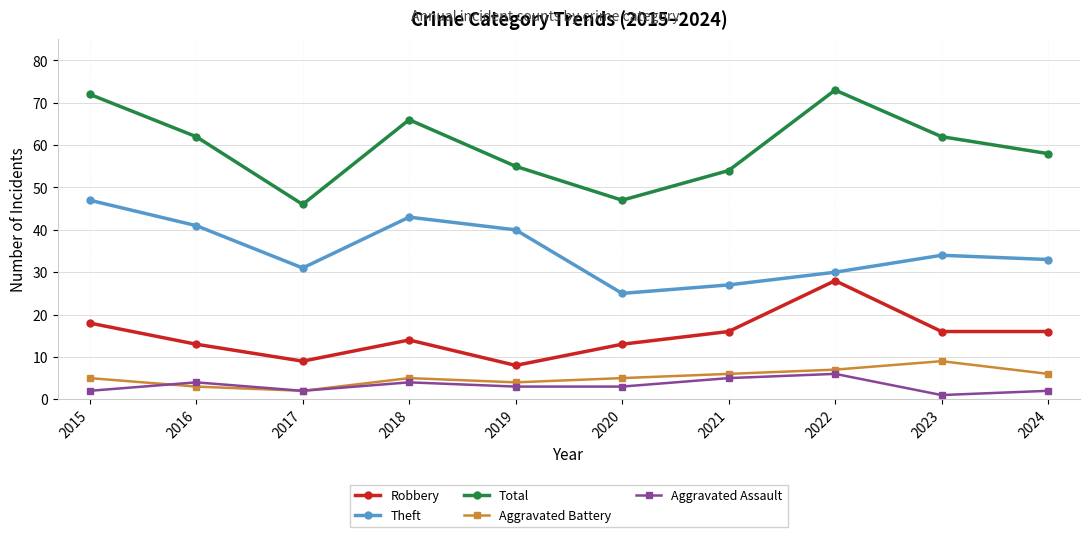

Which series has the largest range (max minus min)?

Total